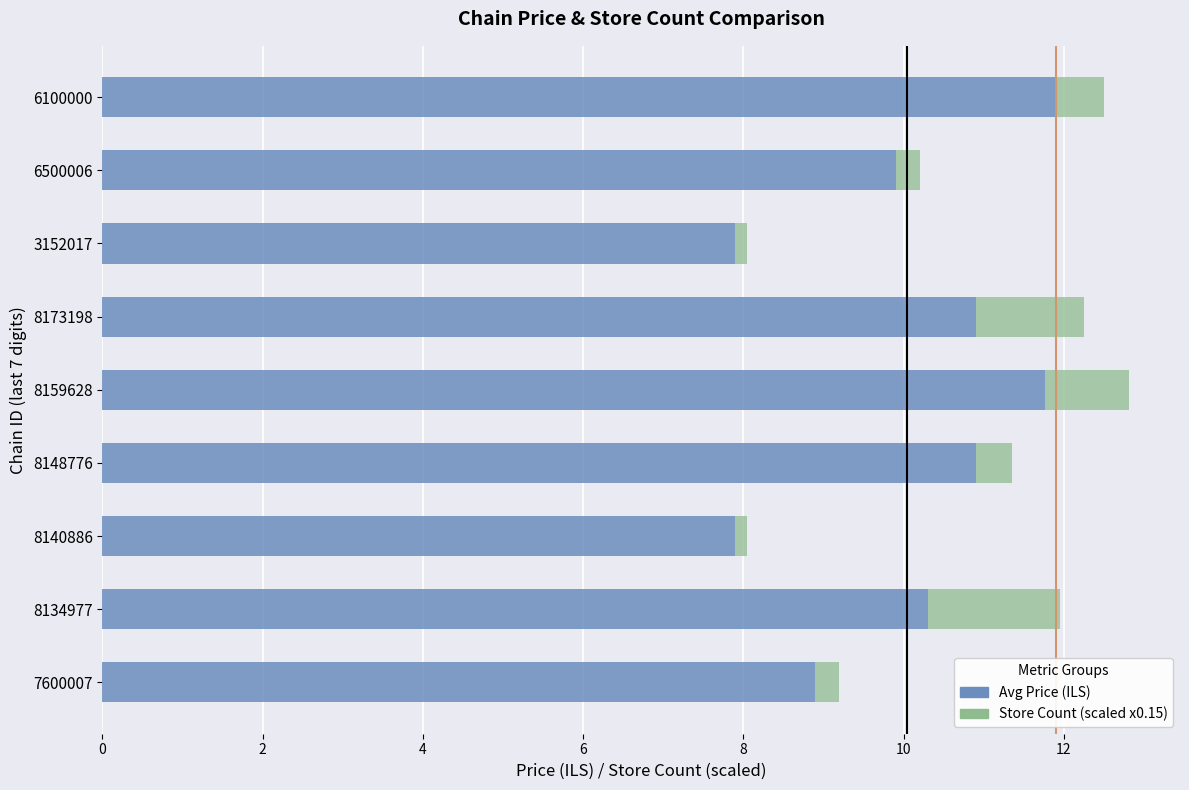

What is the total value across all series at 7600007?

9.2